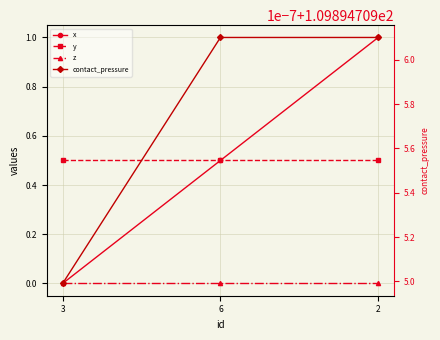

Is it true that x equals 1.0 at 2?

True